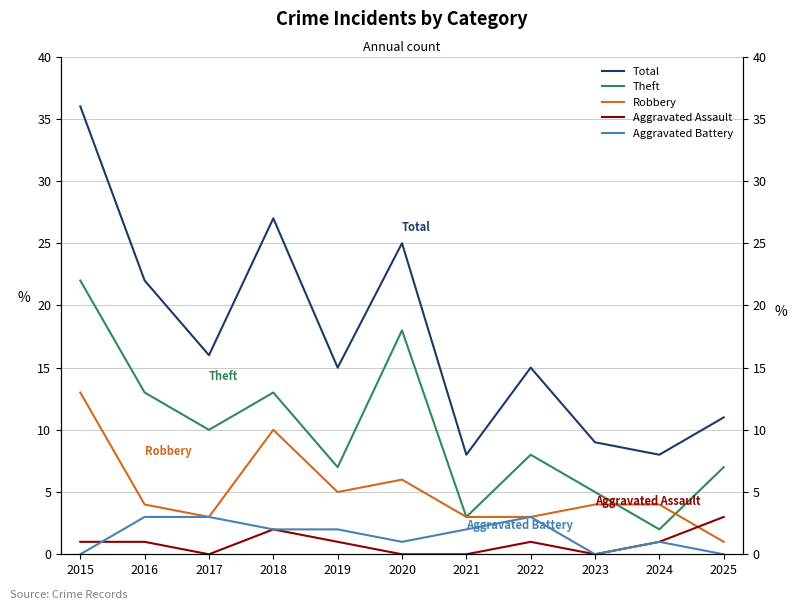

True or false: Theft and Total intersect in this chart.

False